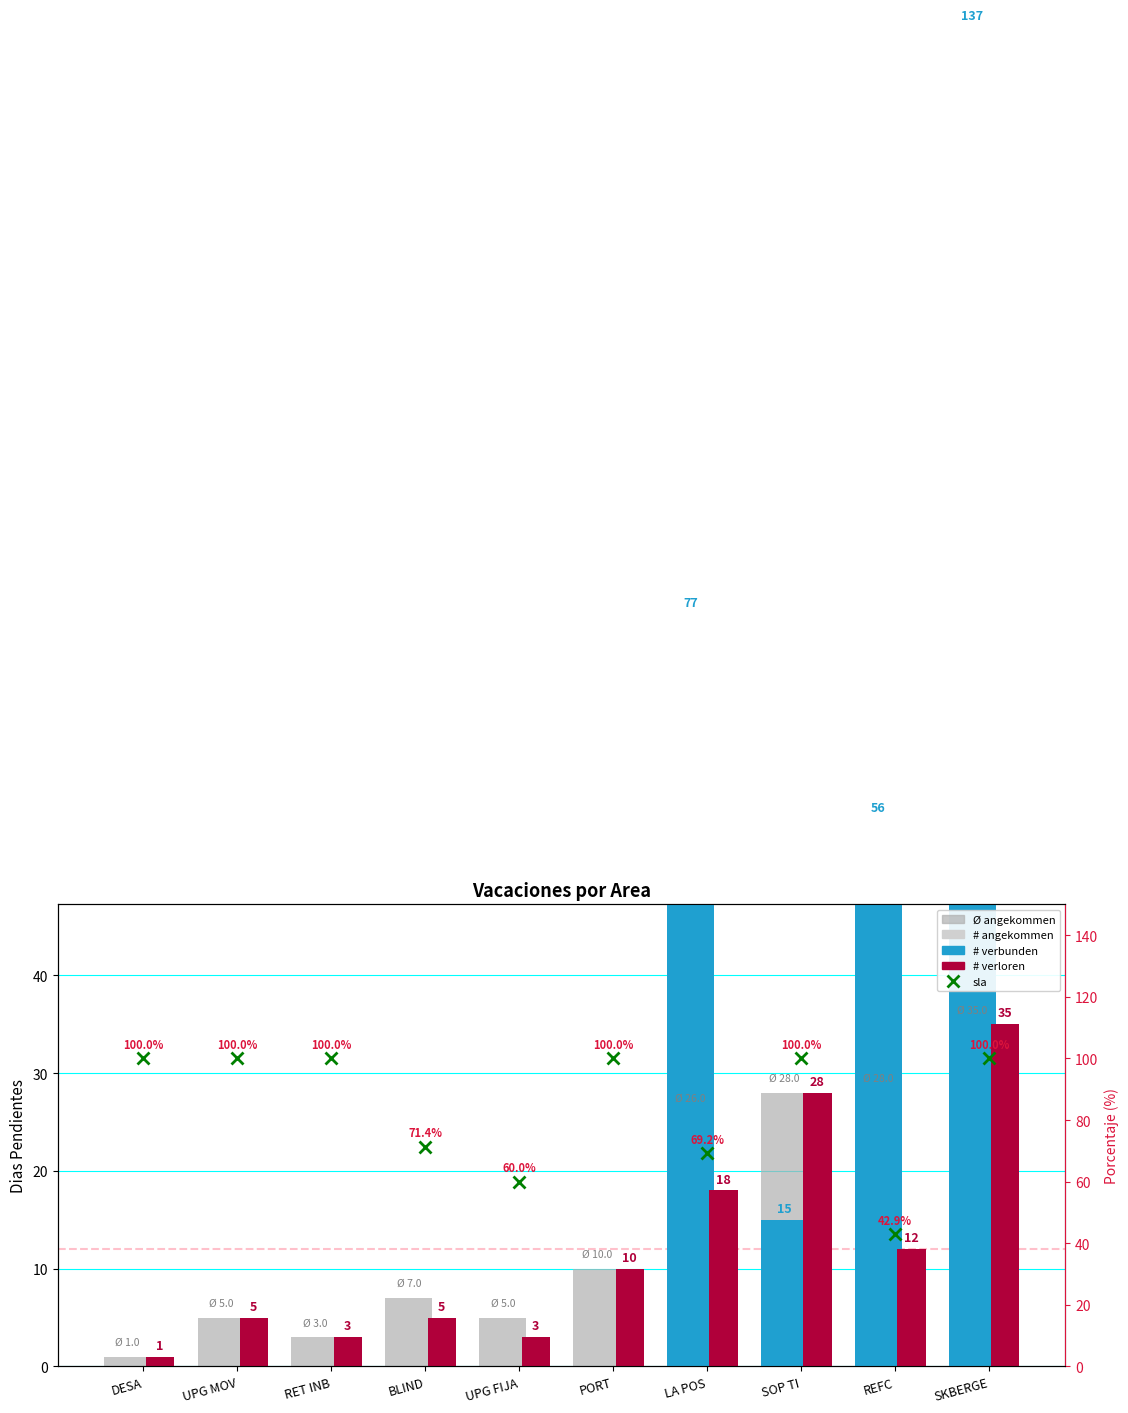

What is the sum of the # verloren values at SKBERGE and REFC?

47.0